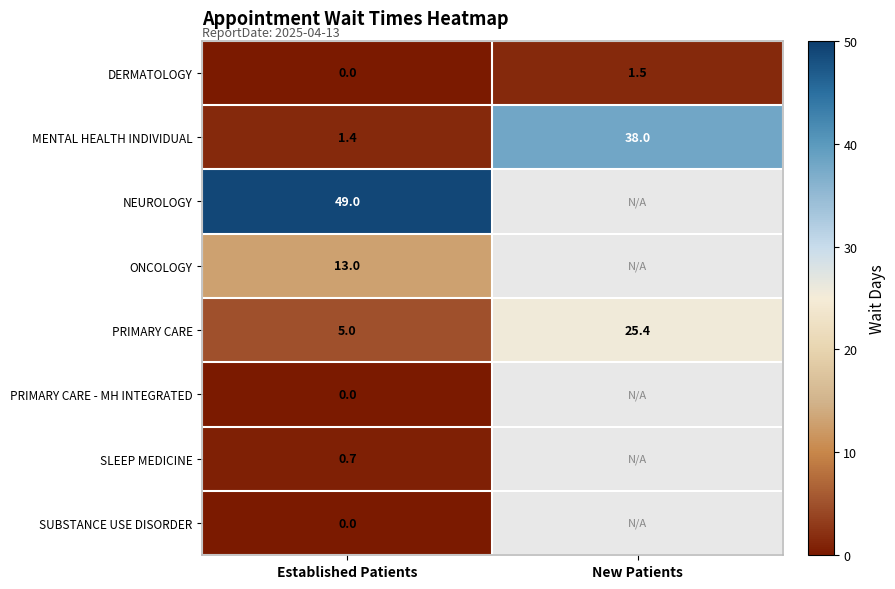

Which has a higher value, New Patients or Established Patients?

New Patients